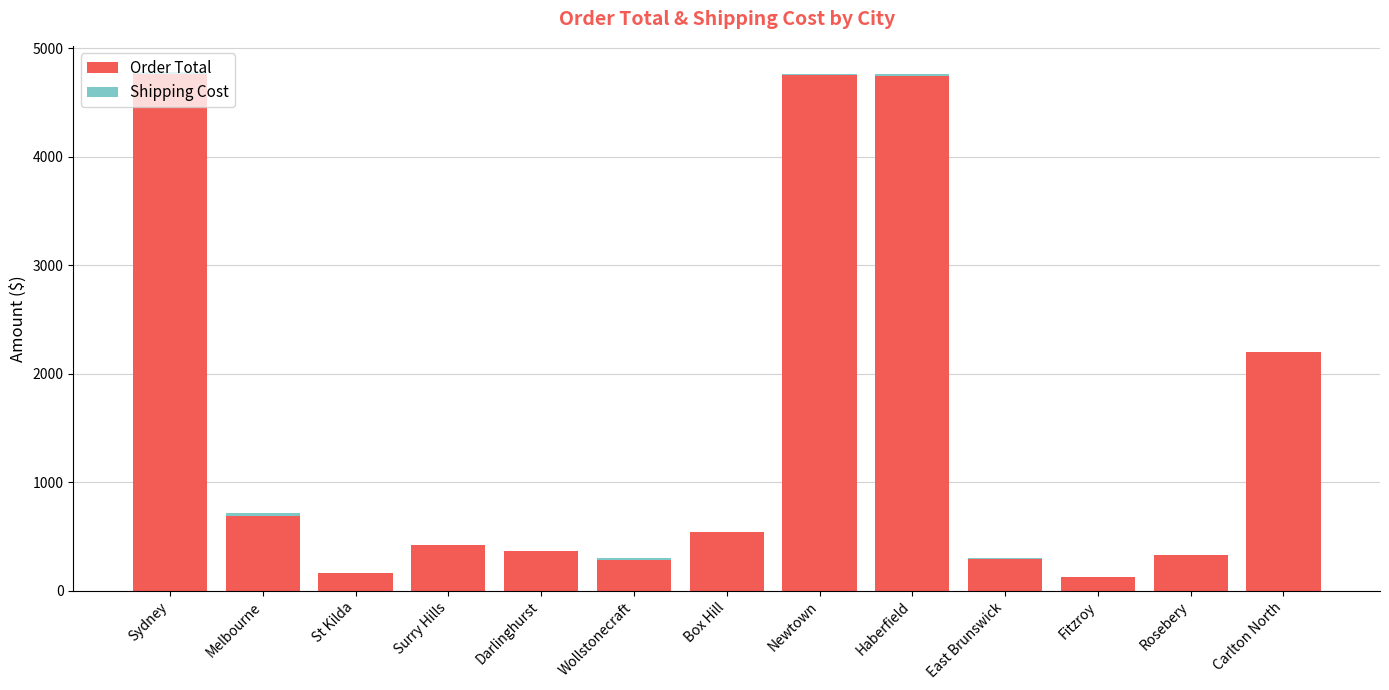

What is the maximum value for Order Total?

4764.5